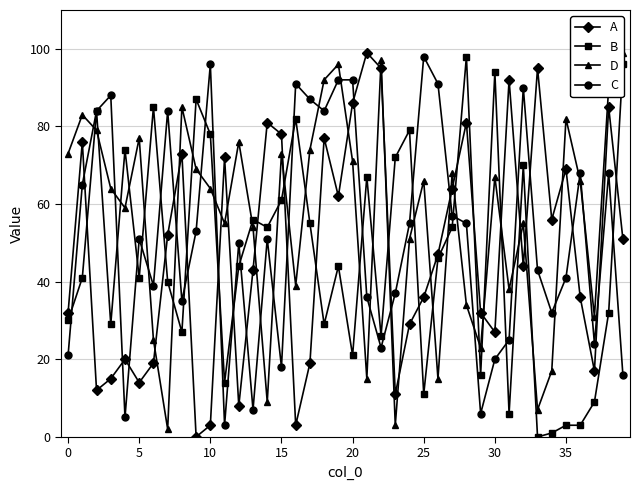

What is the label of the 9th point from the right?

31